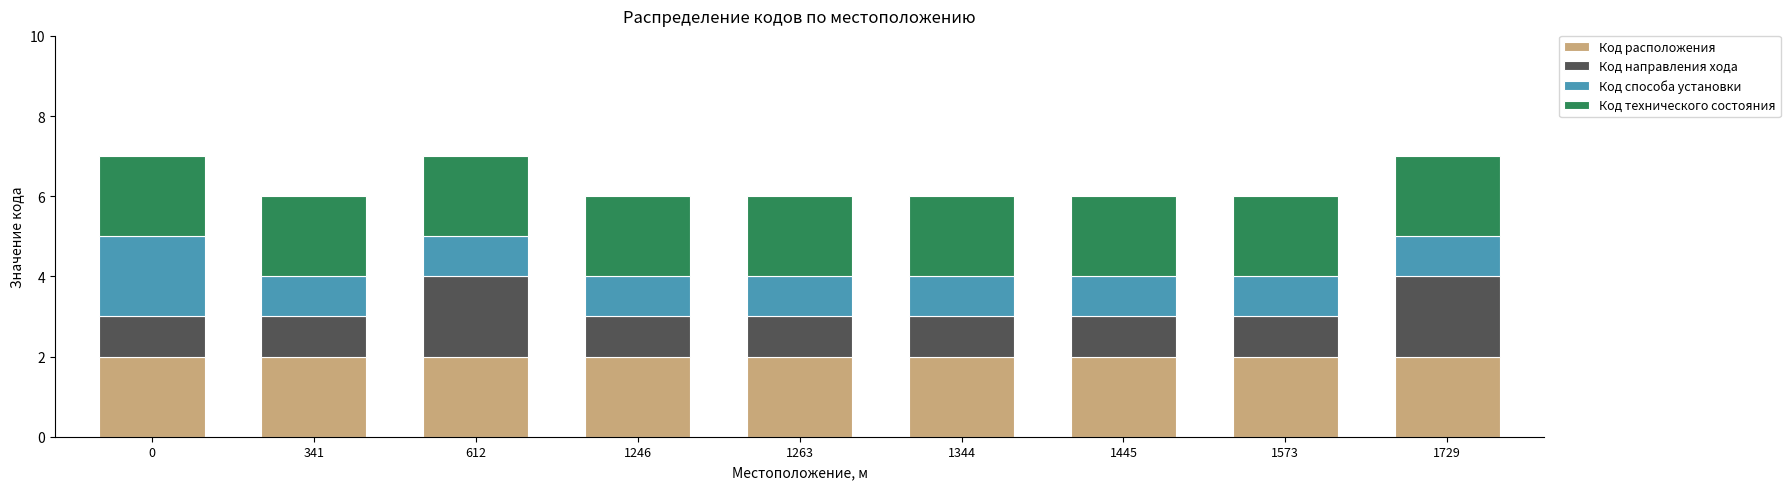

What is the total value across all series at 1263?

6